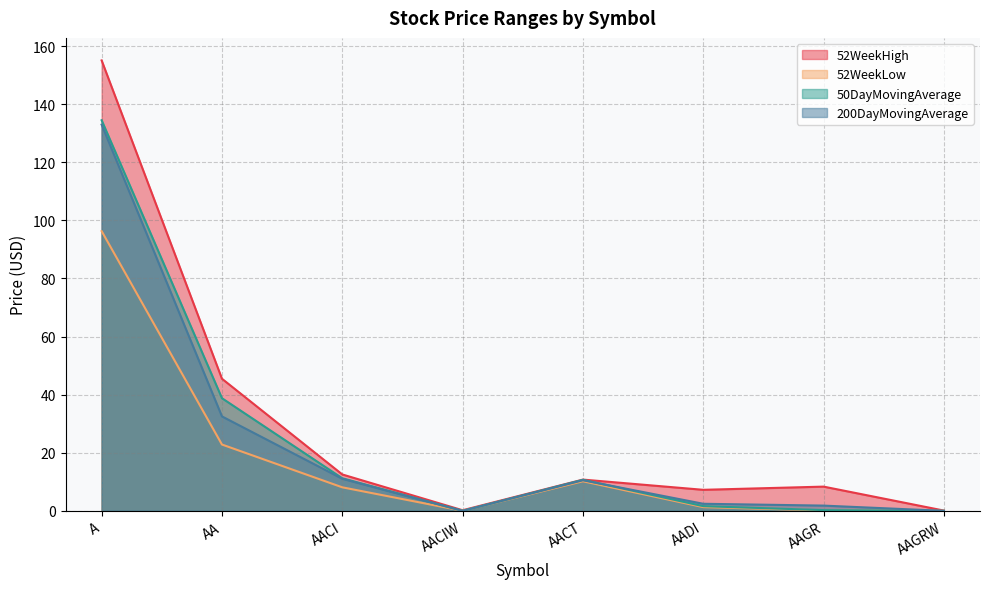

Reading left to right, transcribe all the data shown in this chart.

52WeekHigh: A=155.1	AA=45.5	AACI=12.5	AACIW=0.2	AACT=10.8	AADI=7.2	AAGR=8.3	AAGRW=0.1
52WeekLow: A=96.3	AA=22.8	AACI=8.1	AACIW=0.0	AACT=10.2	AADI=1.3	AAGR=0.1	AAGRW=0.0
50DayMovingAverage: A=134.5	AA=38.8	AACI=11.2	AACIW=0.0	AACT=10.7	AADI=1.6	AAGR=0.3	AAGRW=0.0
200DayMovingAverage: A=133.0	AA=32.5	AACI=11.1	AACIW=0.0	AACT=10.5	AADI=2.4	AAGR=1.8	AAGRW=0.0